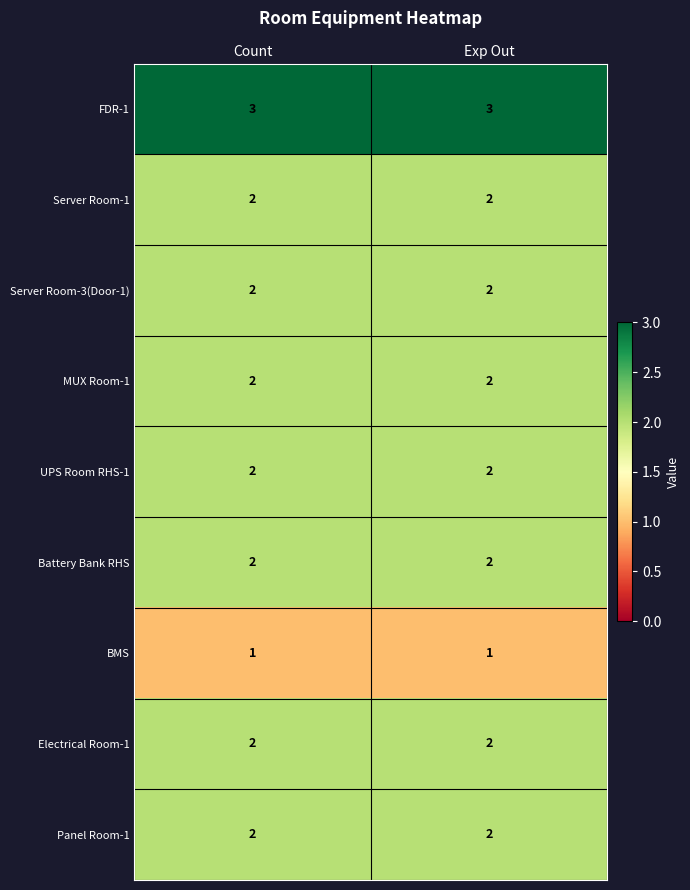

What is the total value across all series at Exp Out?

18